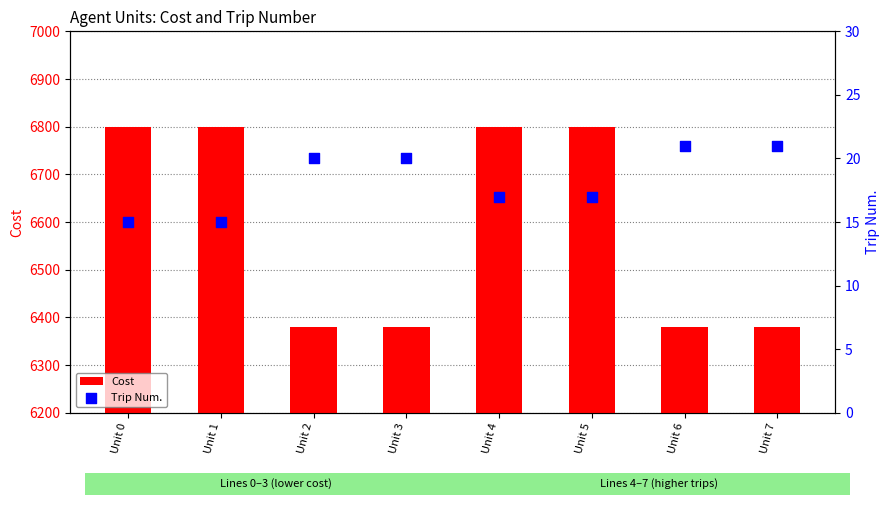

Which series has the largest total across all categories?

Cost